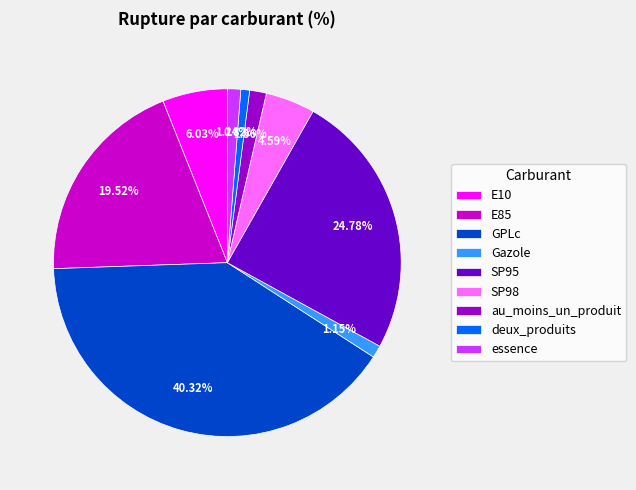

Count the number of slices in the pie.

9